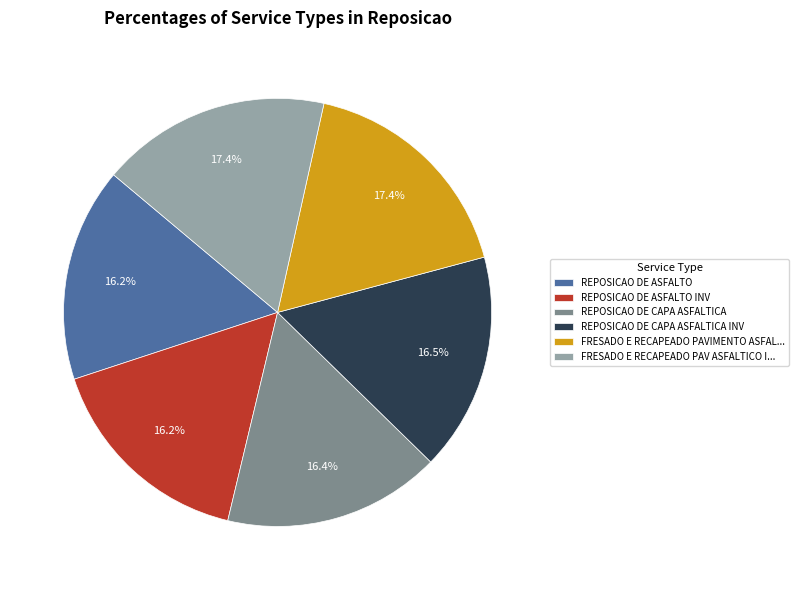

Is REPOSICAO DE ASFALTO the majority of the pie?

No